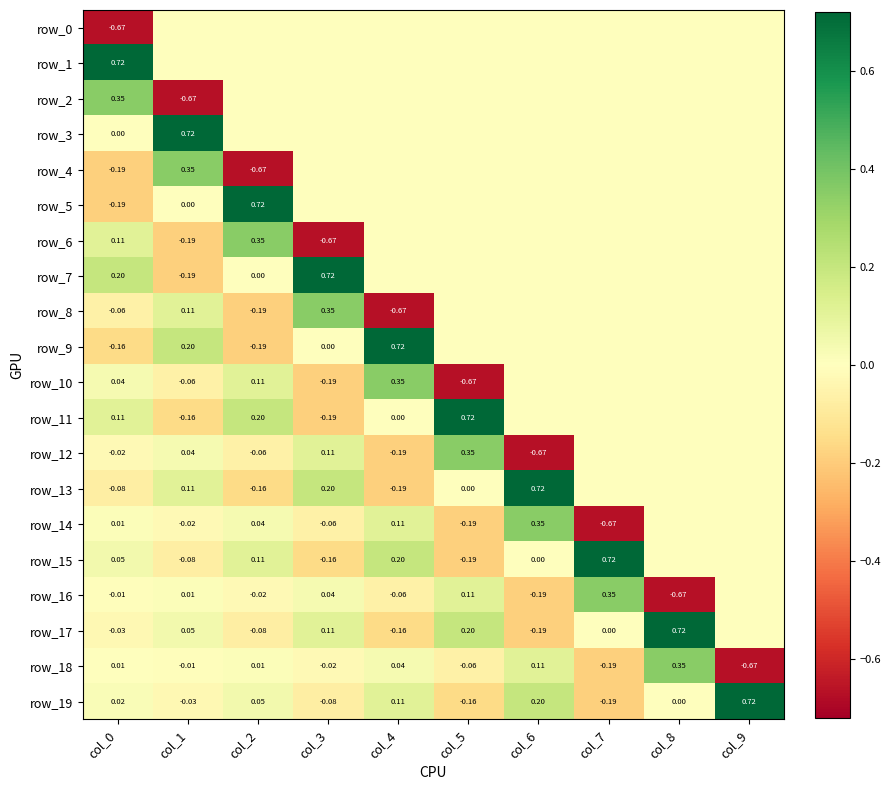

Where does the row_15 series first go above 0?

col_0